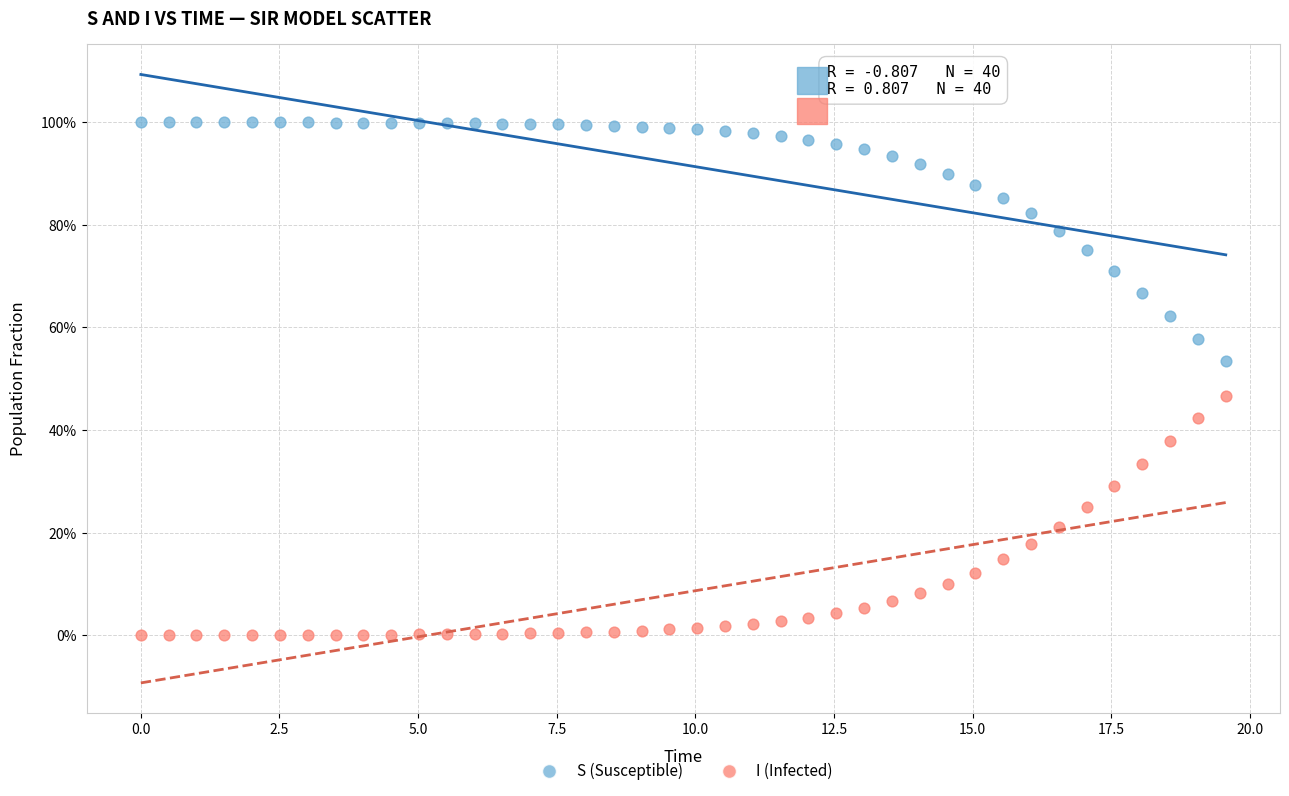

Which series contains the lowest Y value?

I (Infected)